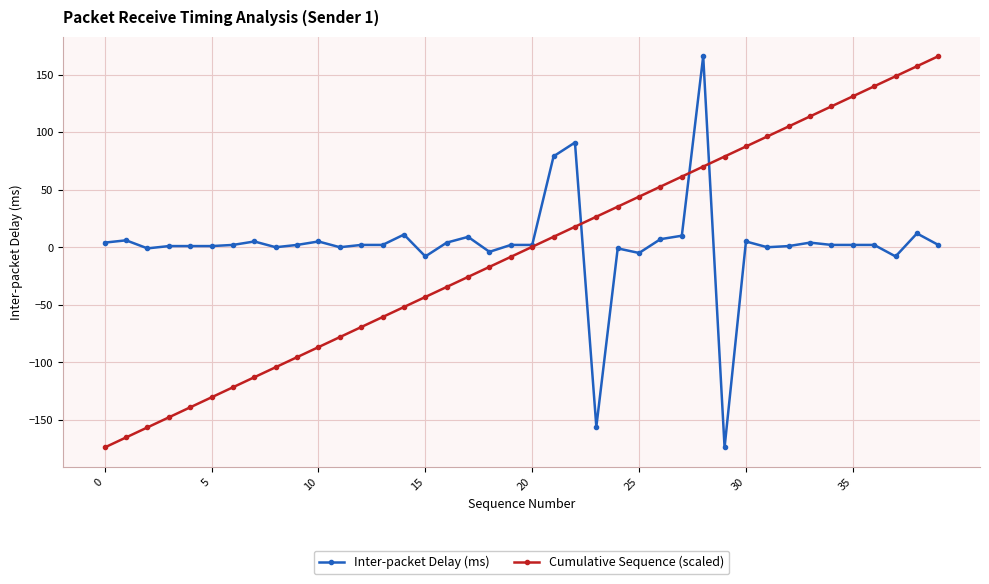

What is the highest value of the Cumulative Sequence (scaled) series?

166.0